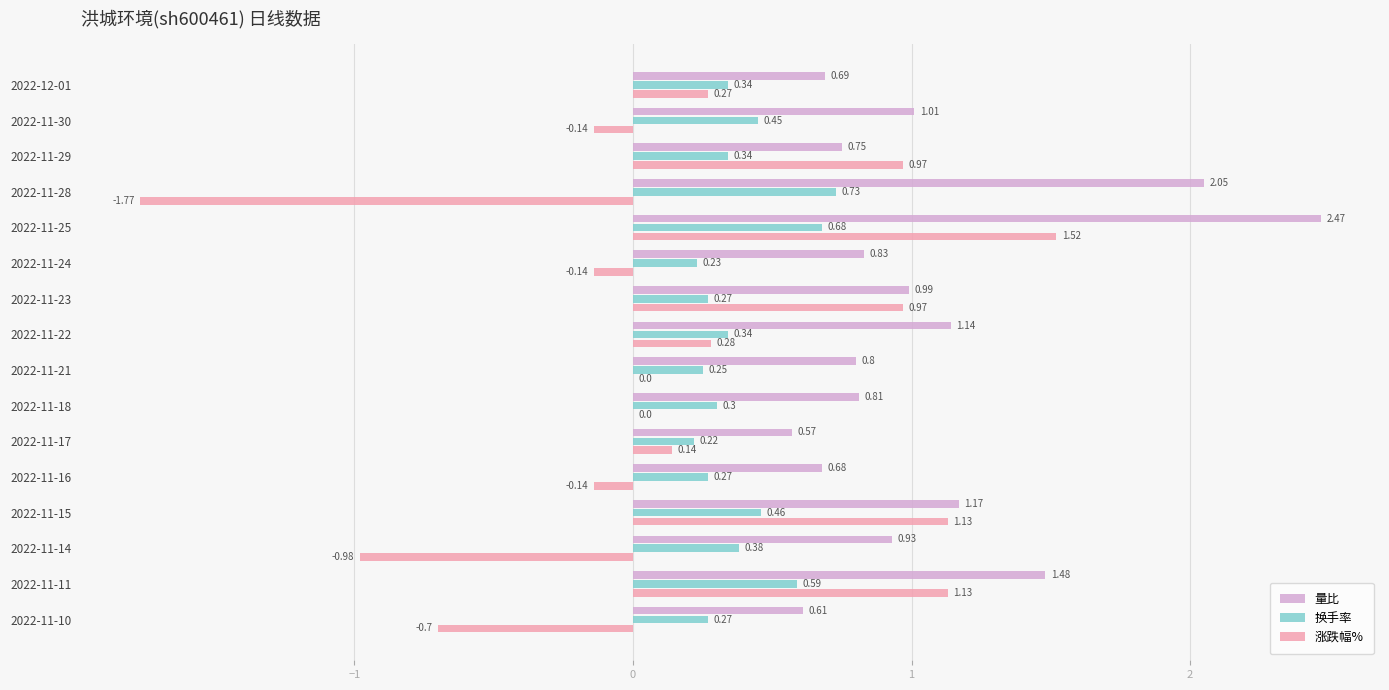

What is the sum of the 涨跌幅% values at 2022-11-24 and 2022-11-10?

-0.8